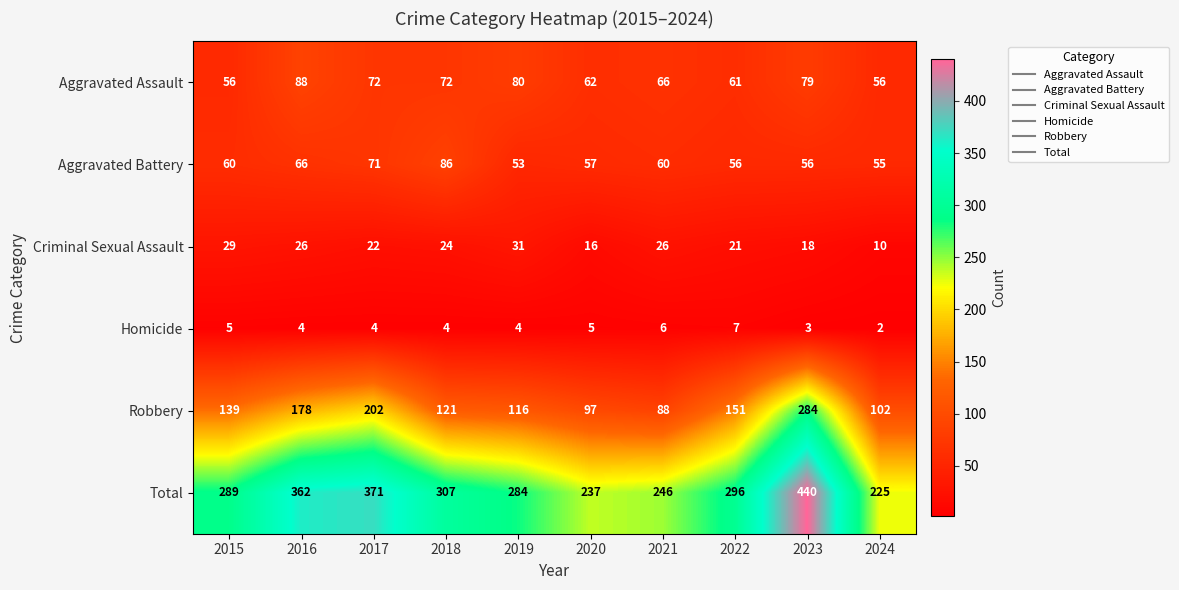

How many data points in Criminal Sexual Assault are less than 24?

5